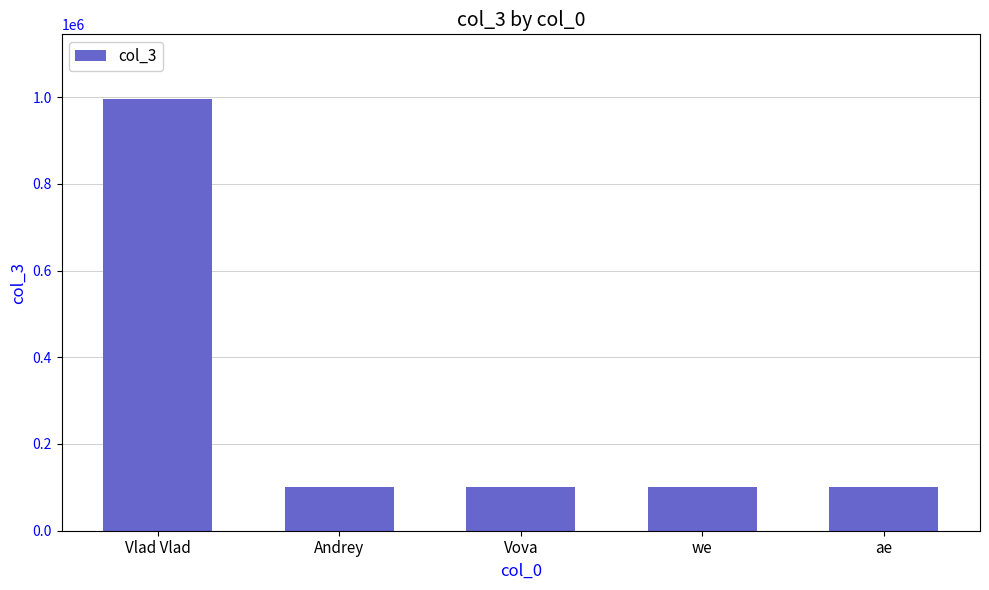

How many data points does each series have?

5